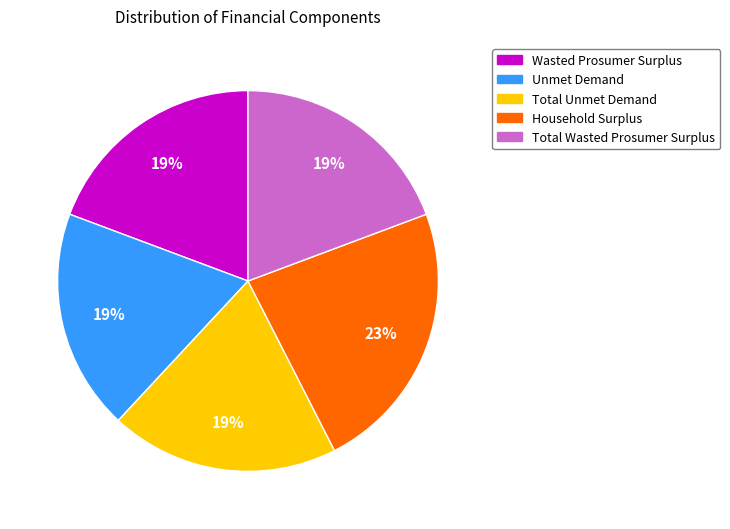

Is there any slice that represents more than half of the pie?

No